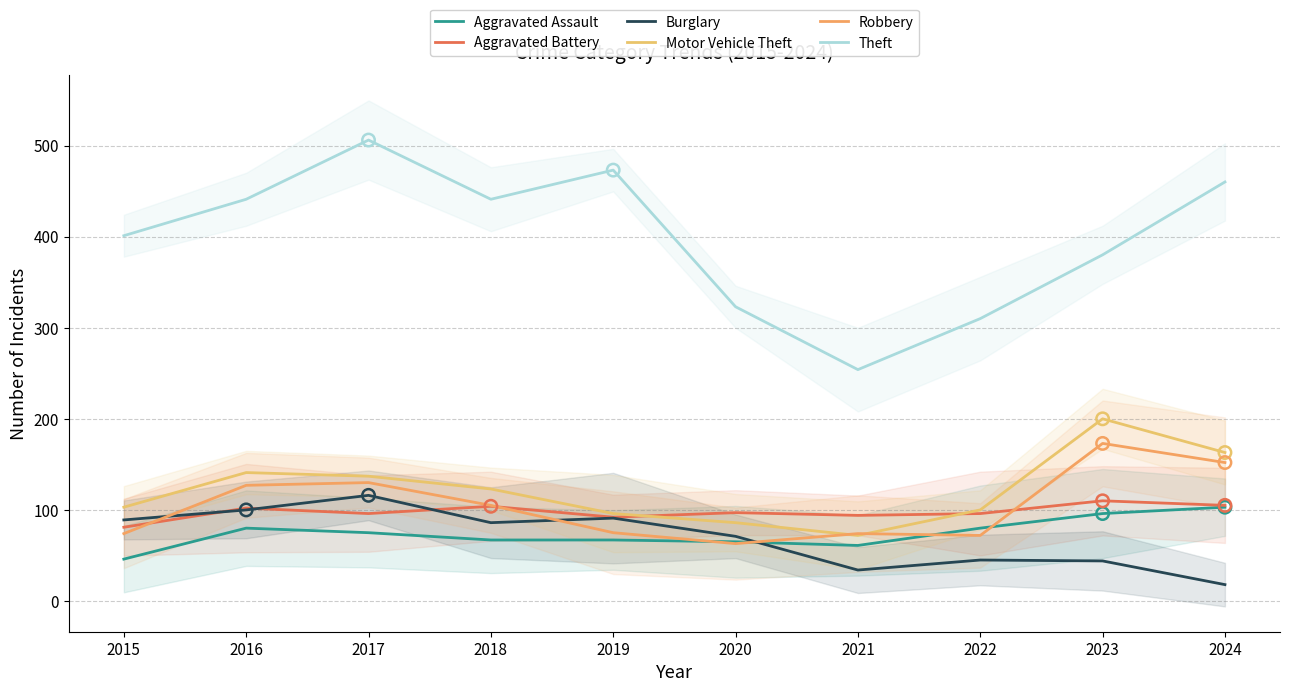

What is the total value across all series at 2022?

703